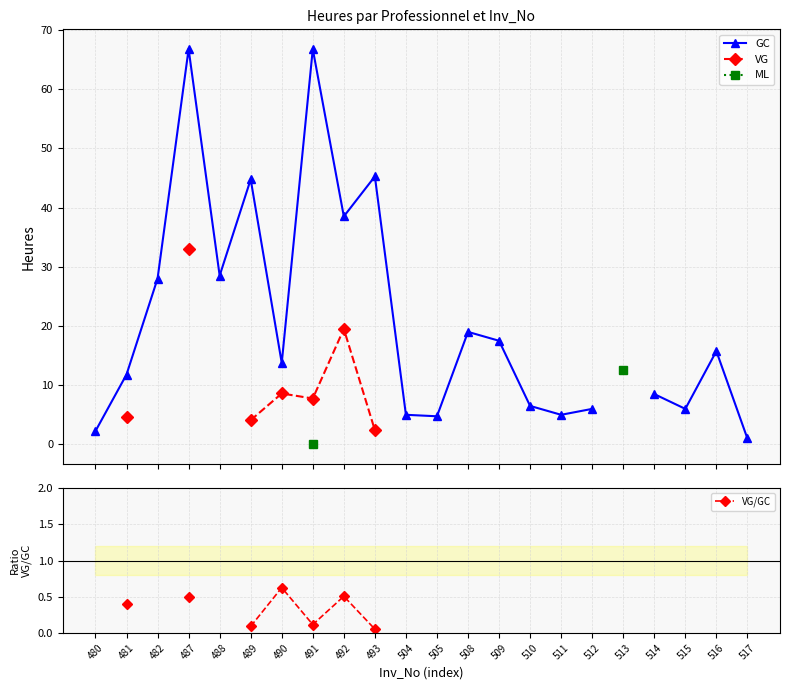

List the series in order of their peak value, highest first.

GC, VG, ML, VG/GC